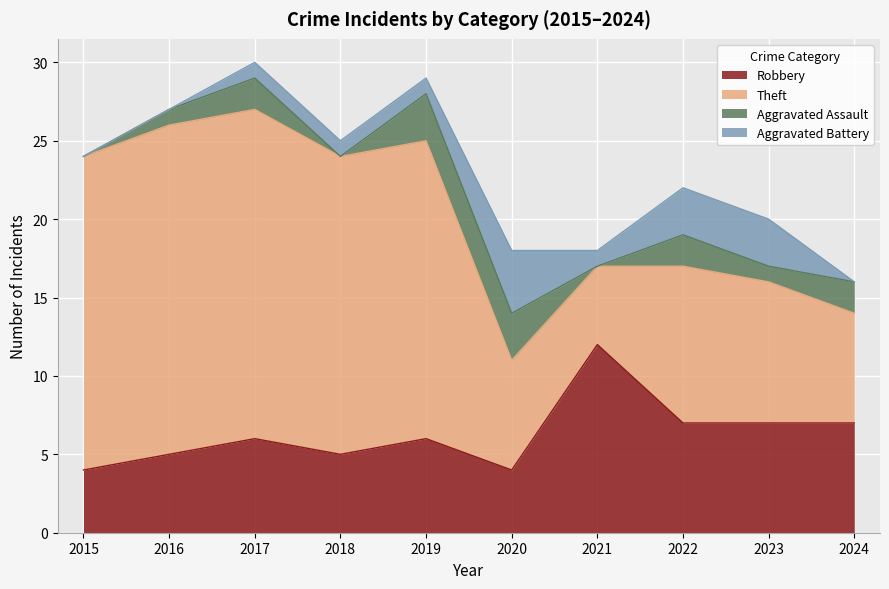

What is the spread (max minus min) of values at 2015?

20